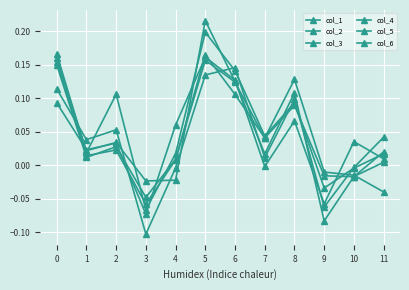

How many lines are shown in the chart?

6